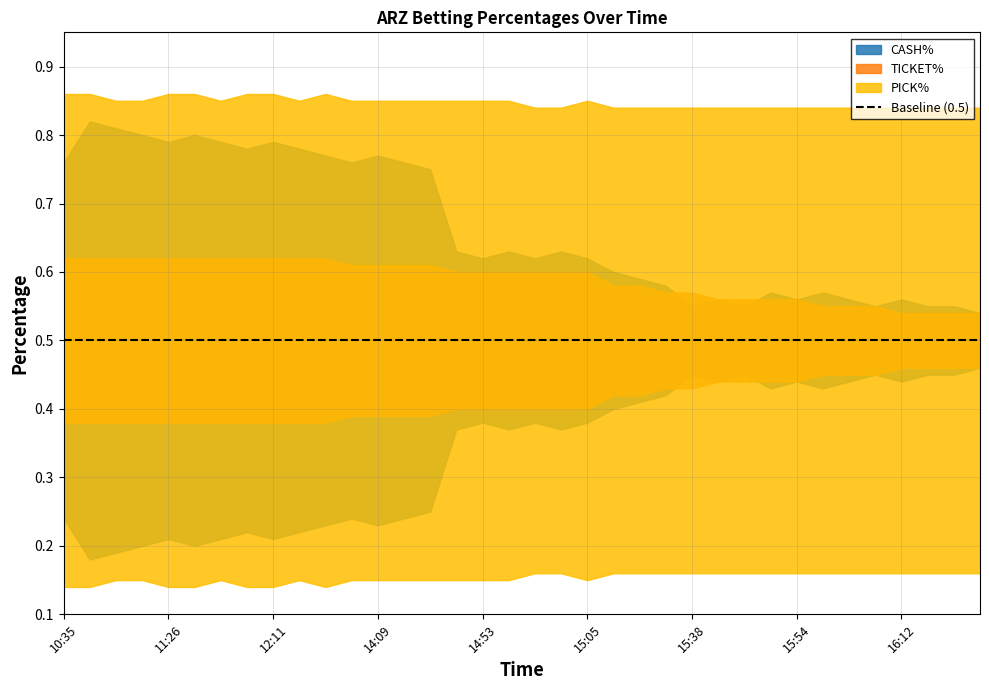

Between 11:27 and 15:54, which series saw the biggest shift?

CASH%